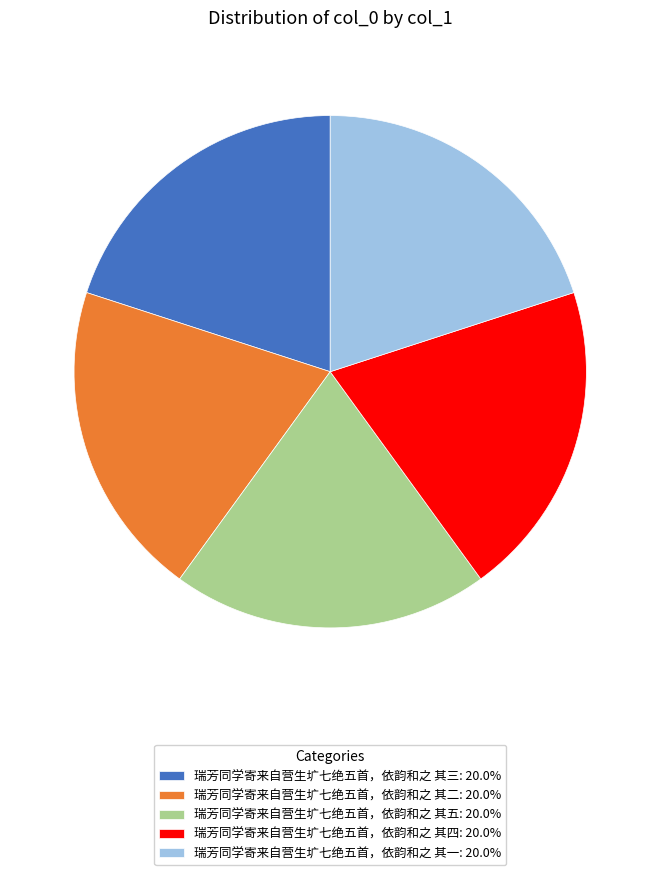

Count the number of slices in the pie.

5